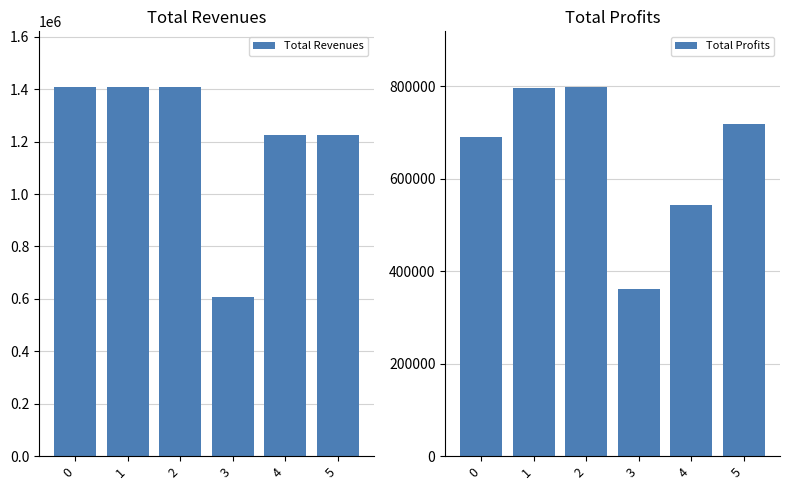

What is the value of the Total Revenues bar at the 5th from the left?

1223595.0